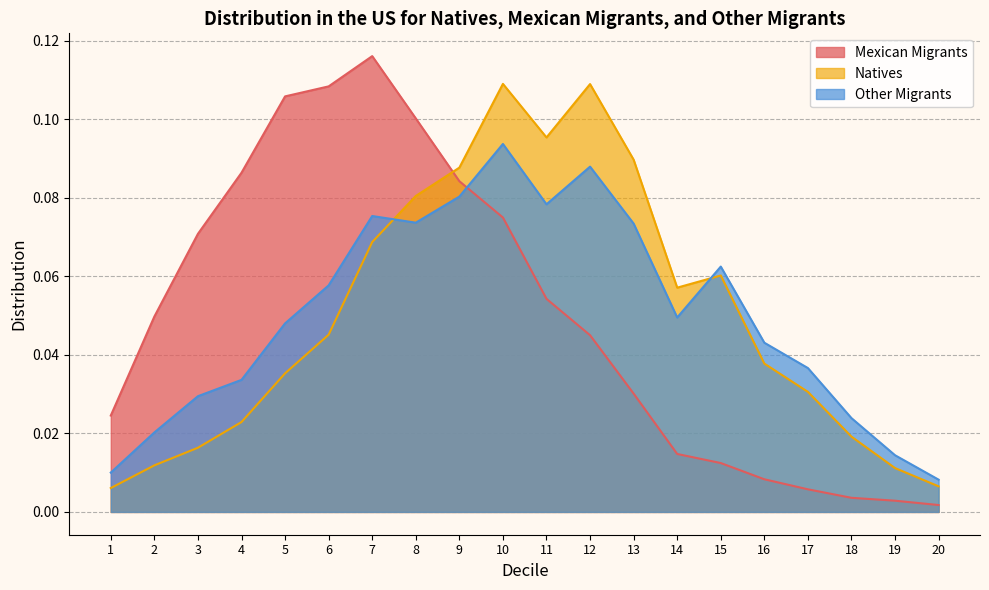

Which series ends up on top after the final intersection of Other Migrants and Natives?

Other Migrants